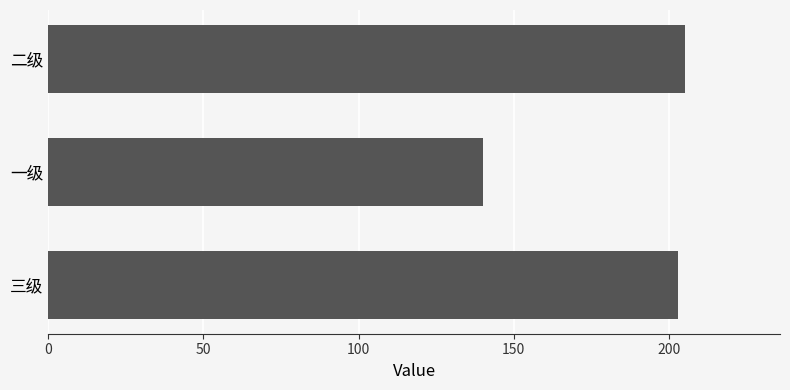

Reading top to bottom, transcribe all the data shown in this chart.

205	140	203